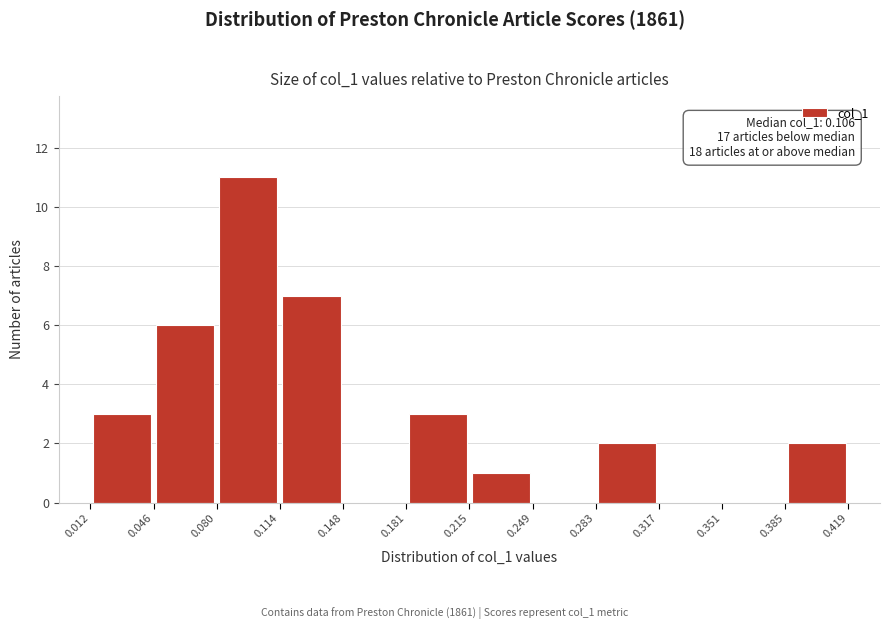

Over which range of the x-axis is the bar tallest?

0.080 to 0.114